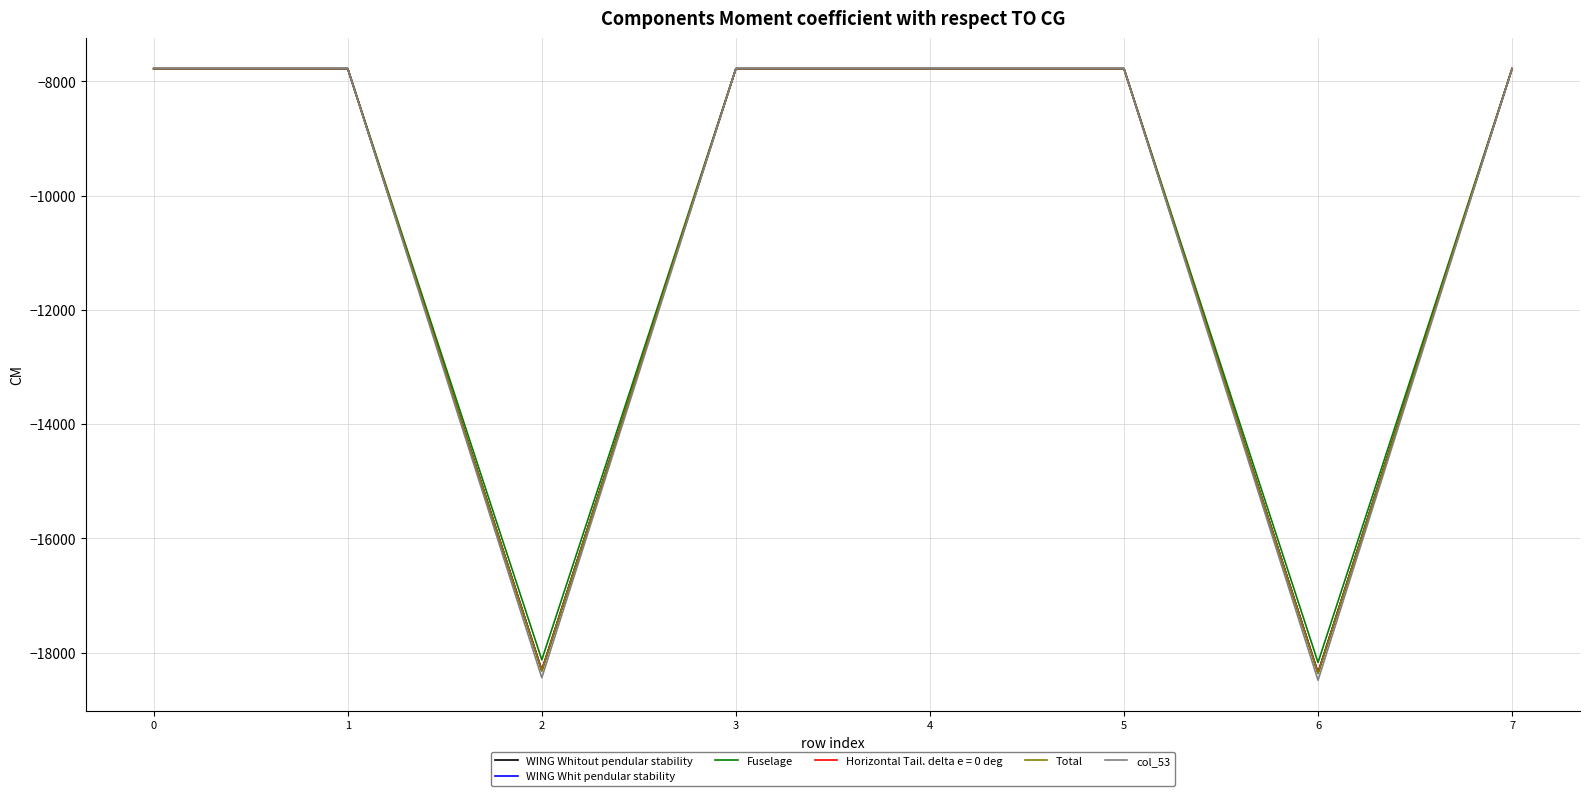

The value of Total at 3 is -7779. True or false?

True